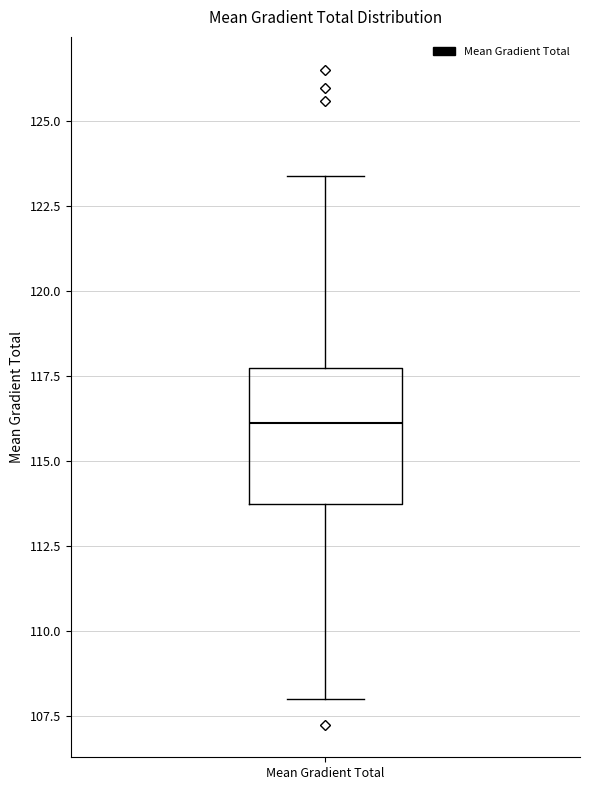

Read this box plot against the y-axis: the position of the median line, the range covered by the box, and the ends of both whiskers. The values are not printed on the chart, so give them approximately, as read against the axis.

median 116.0, box 114.0 to 117.5, whiskers 108.0 to 123.5